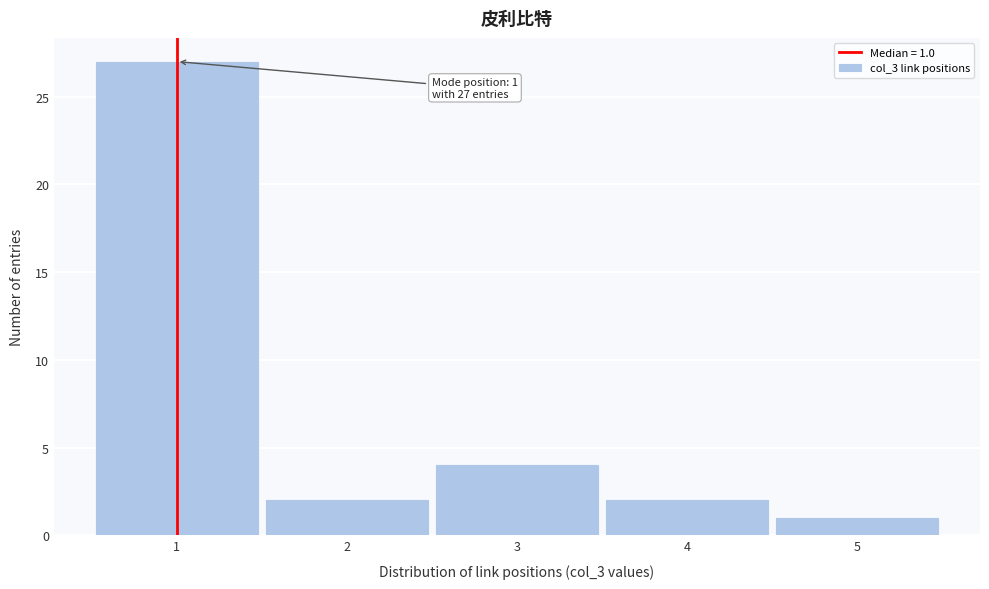

Which range on the x-axis has the tallest bar?

0.5 to 1.5